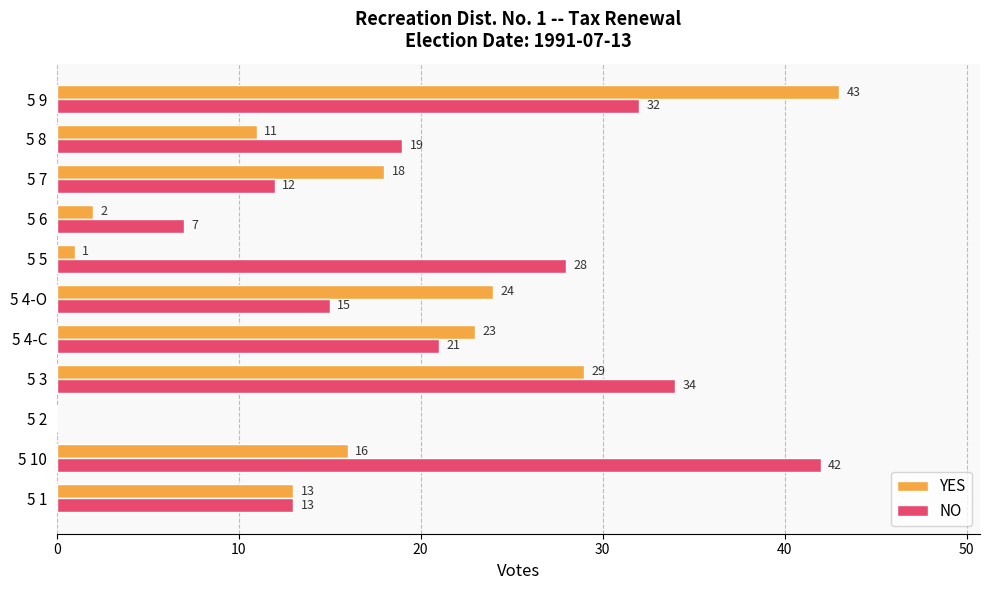

At which label is YES closest to 21?

5 4-C